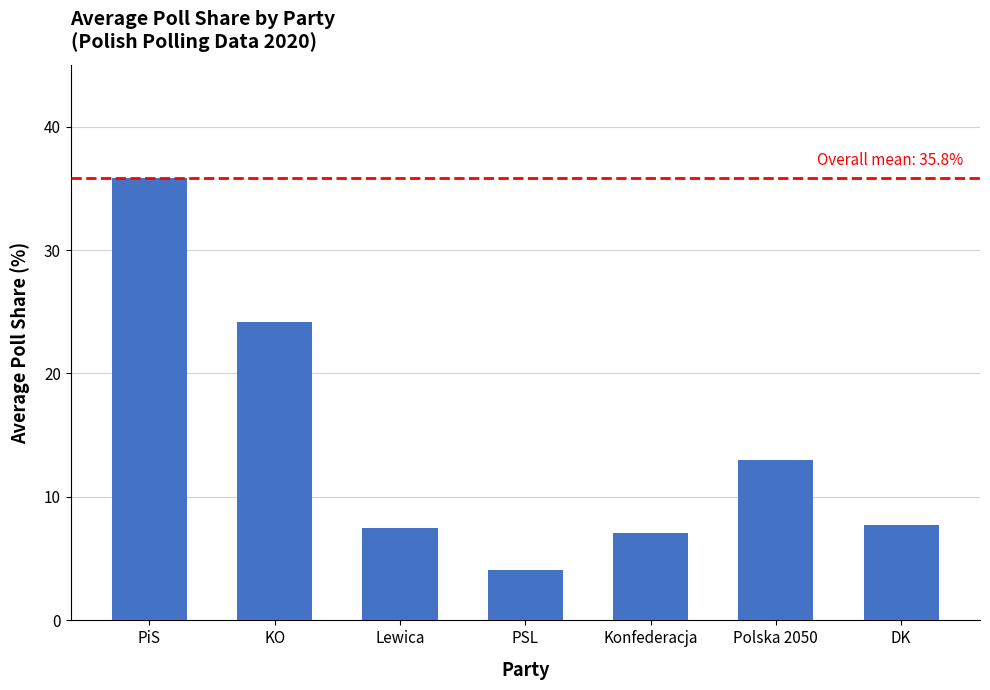

Does the chart contain stacked bars?

No